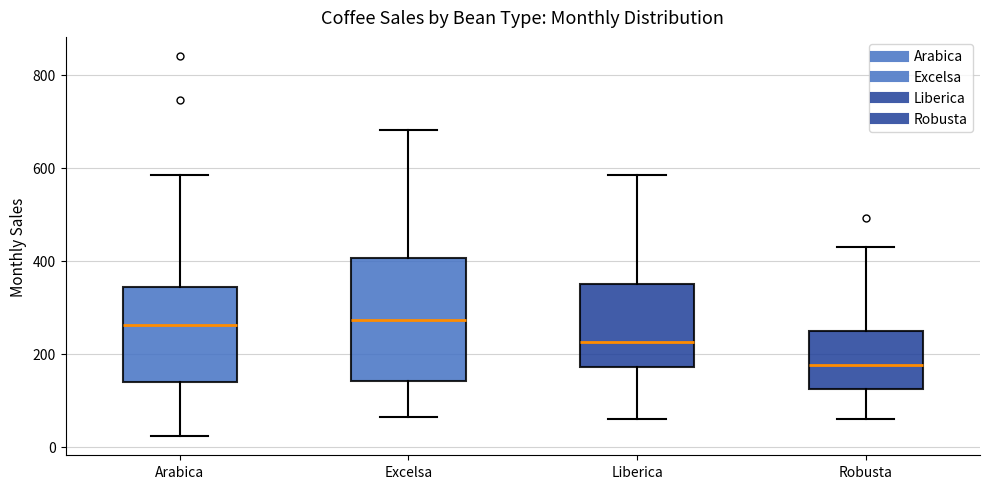

Which box is the tallest, from its lower edge to its upper edge?

Excelsa